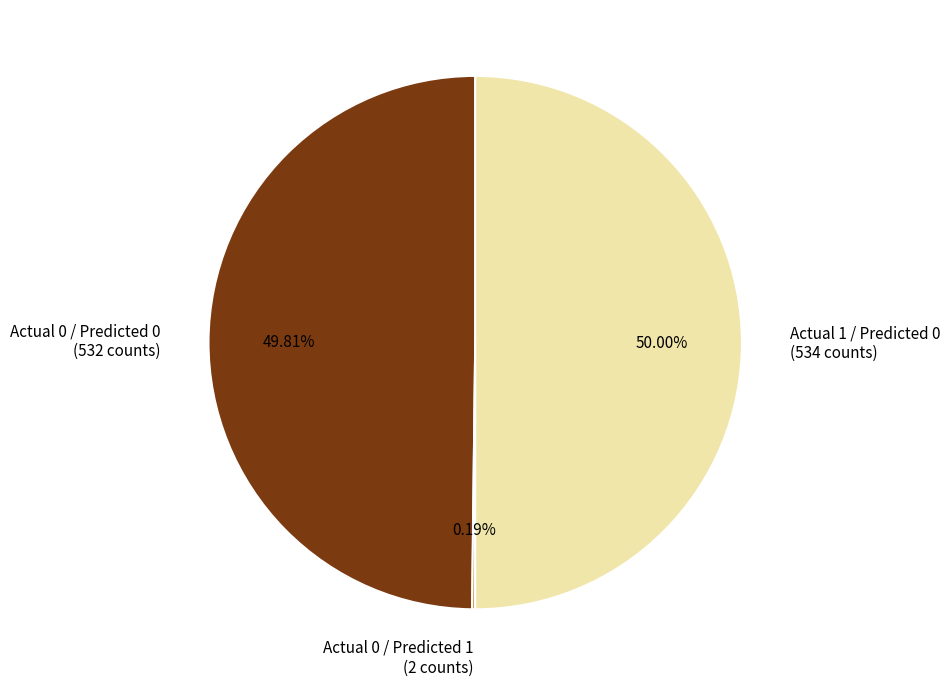

Is the sum of Actual 1 / Predicted 0 (534 counts) and Actual 0 / Predicted 0 (532 counts) greater than half?

Yes